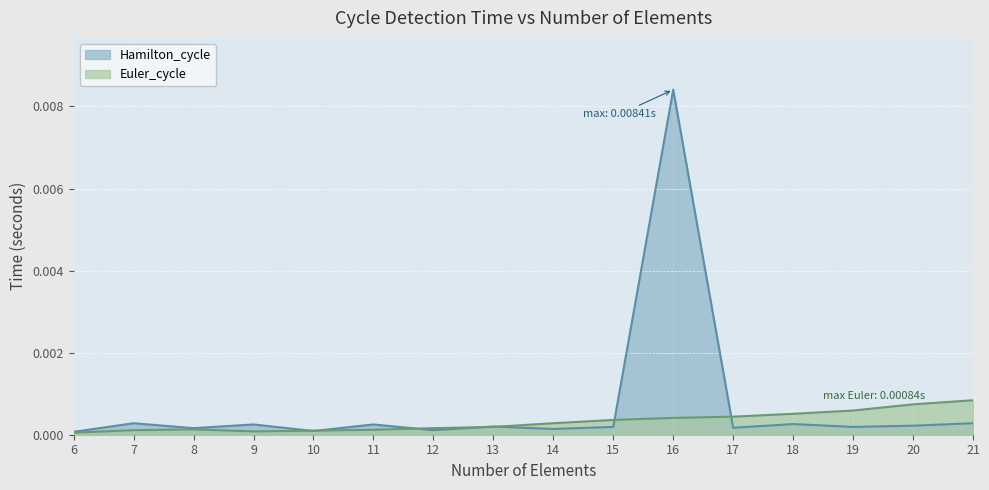

How many intersections are there between Hamilton_cycle and Euler_cycle?

7